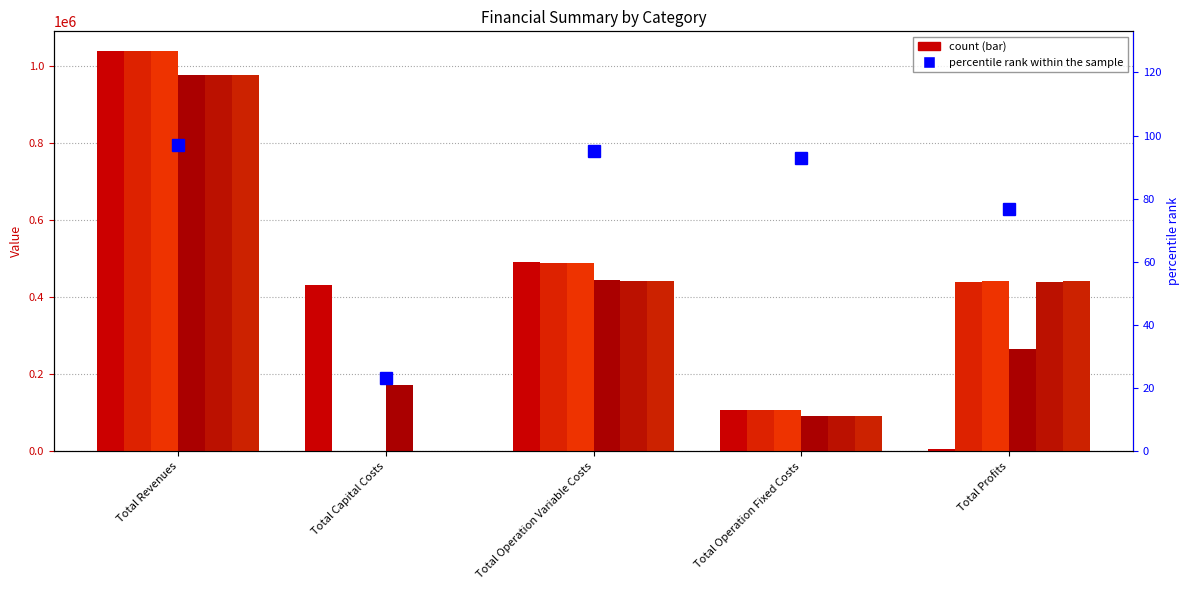

How many data points in col_6 are above 441841?

3